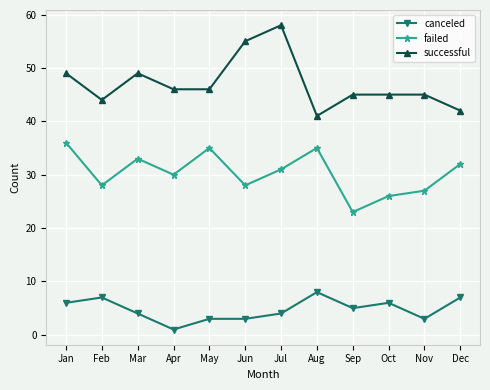

Which label corresponds to the smallest value in the chart?

Apr